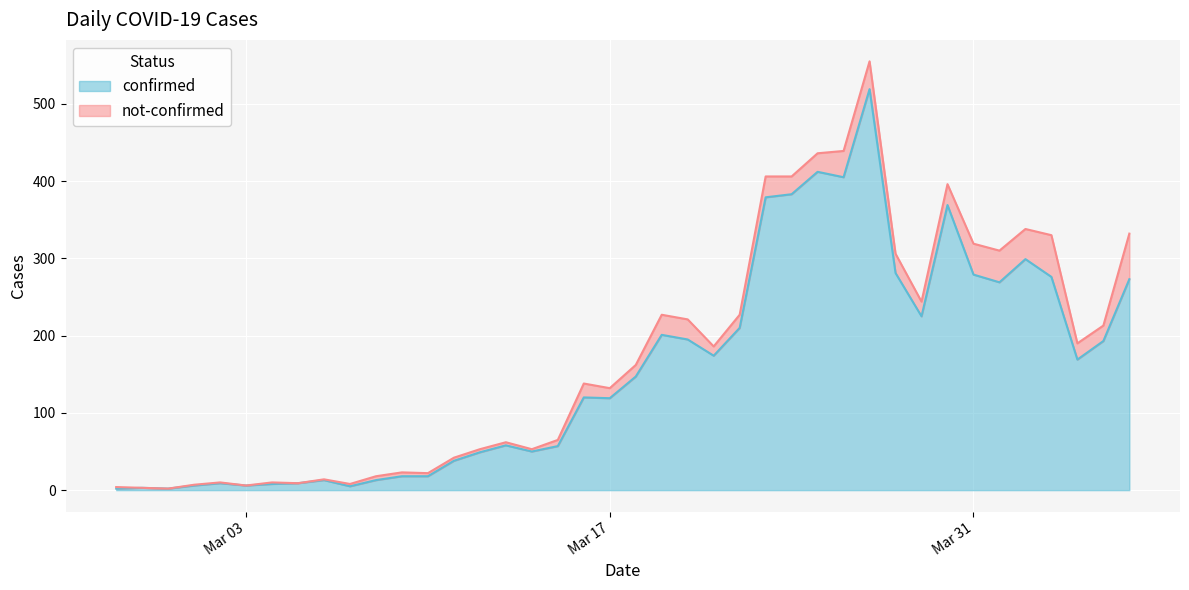

What is the minimum value shown in the chart?

2